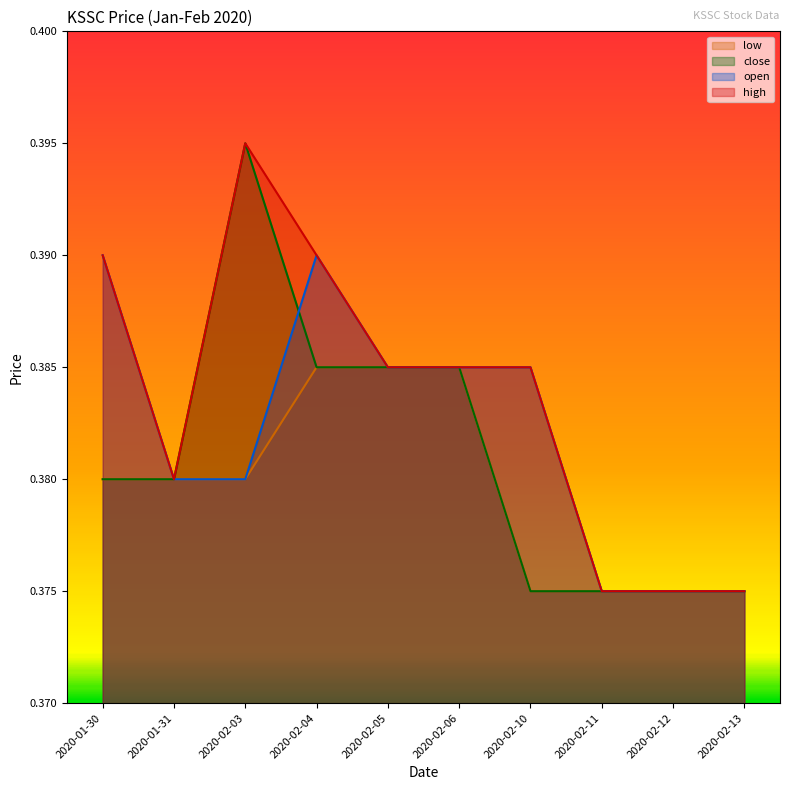

At which category does the chart reach its peak across all series?

2020-02-03